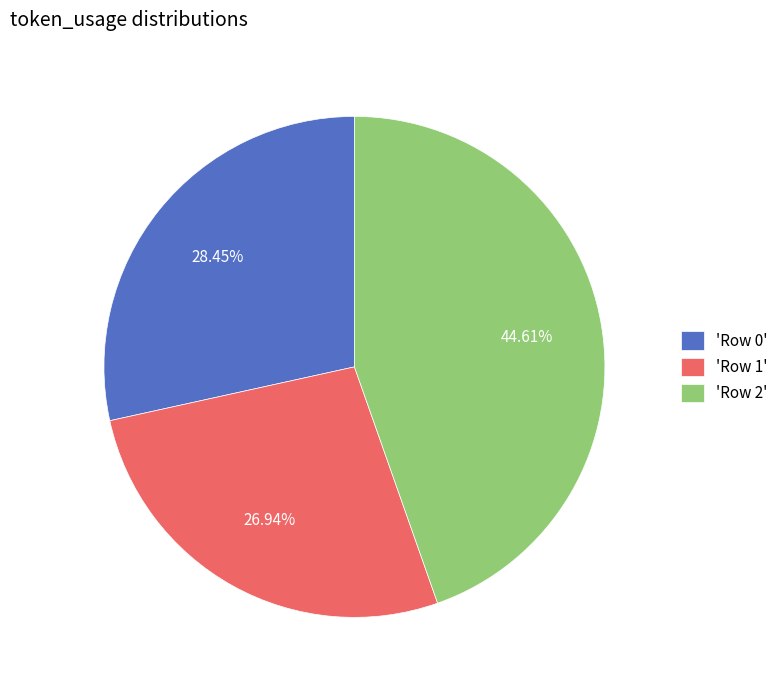

Rank the categories by value from lowest to highest.

'Row 1', 'Row 0', 'Row 2'